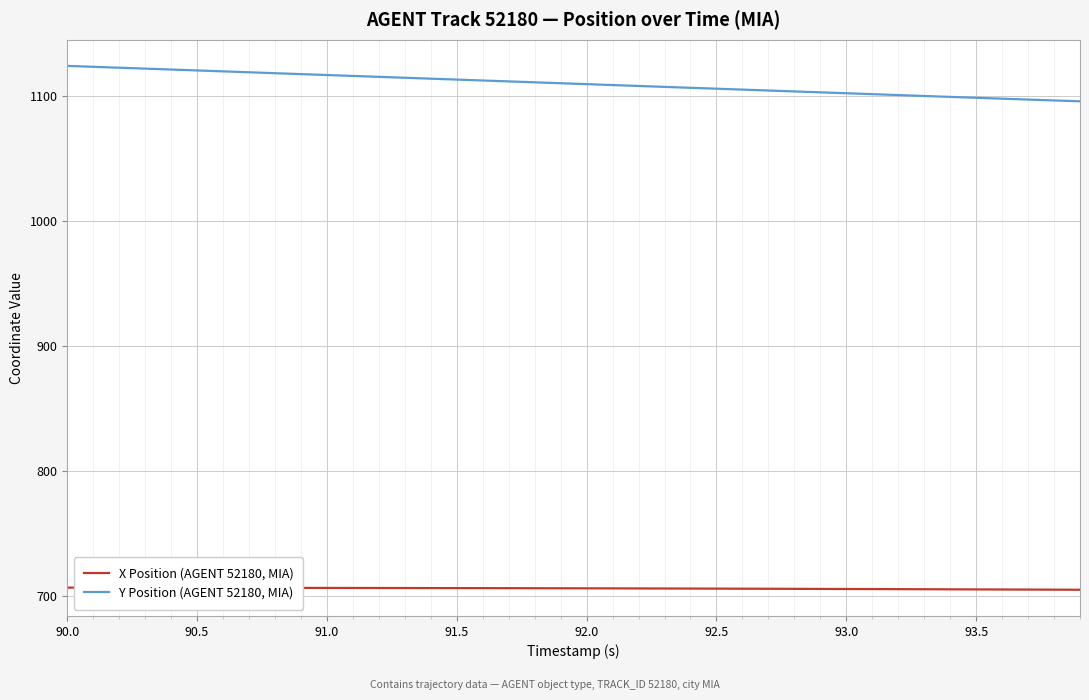

How many values in the Y Position (AGENT 52180, MIA) series exceed 1110?

20